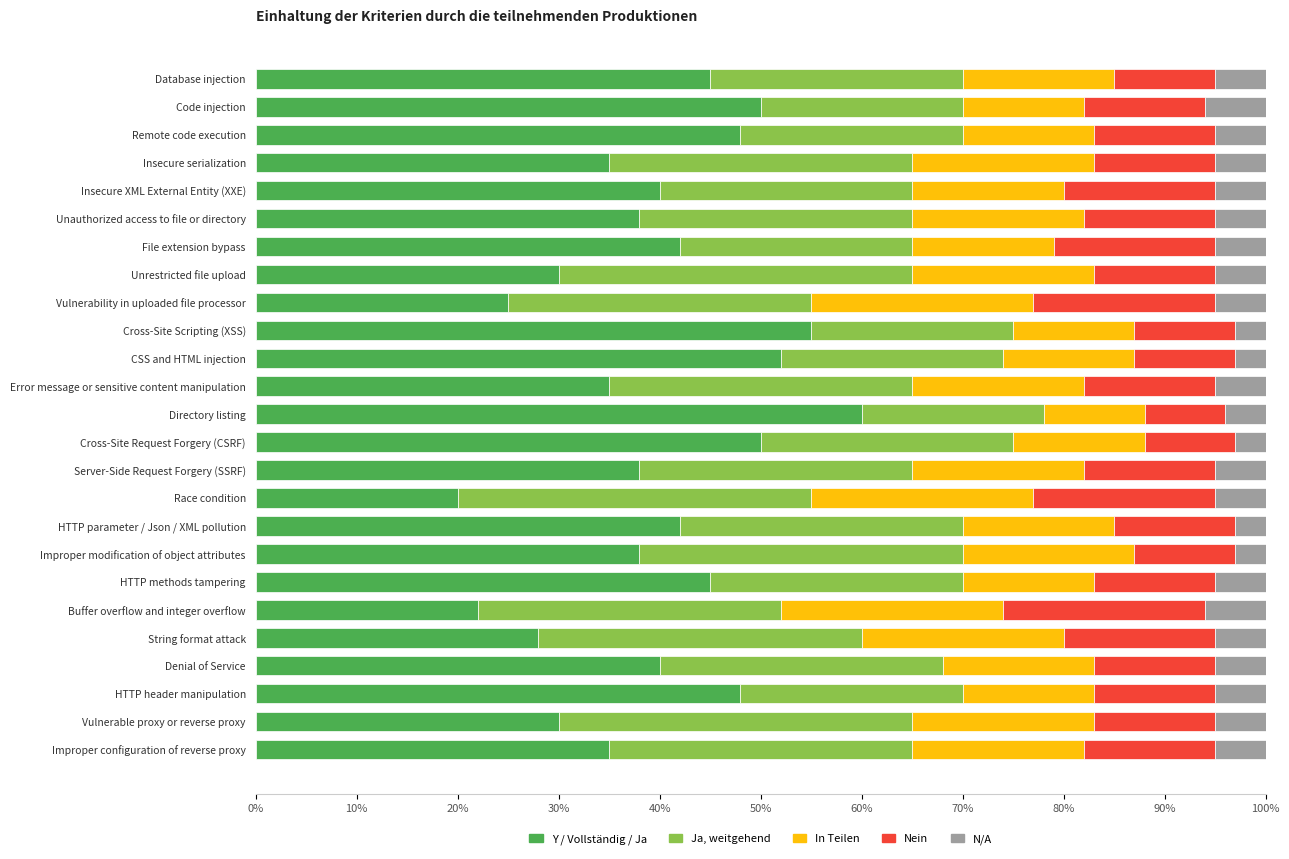

What is the total value across all series at CSS and HTML injection?

100.0